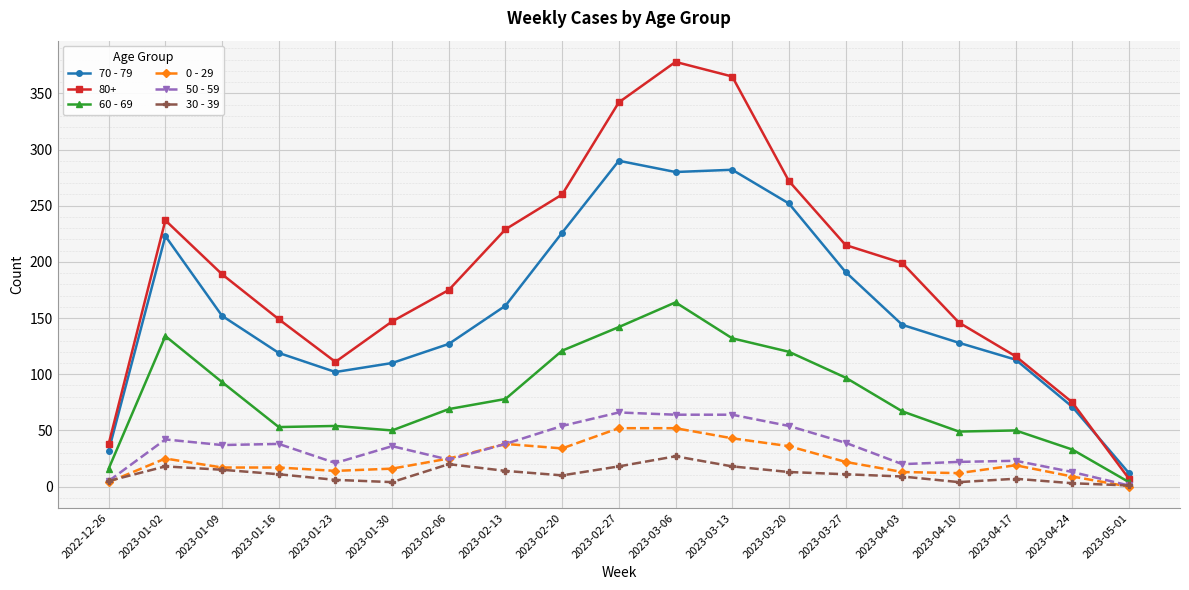

How many lines are shown in the chart?

6